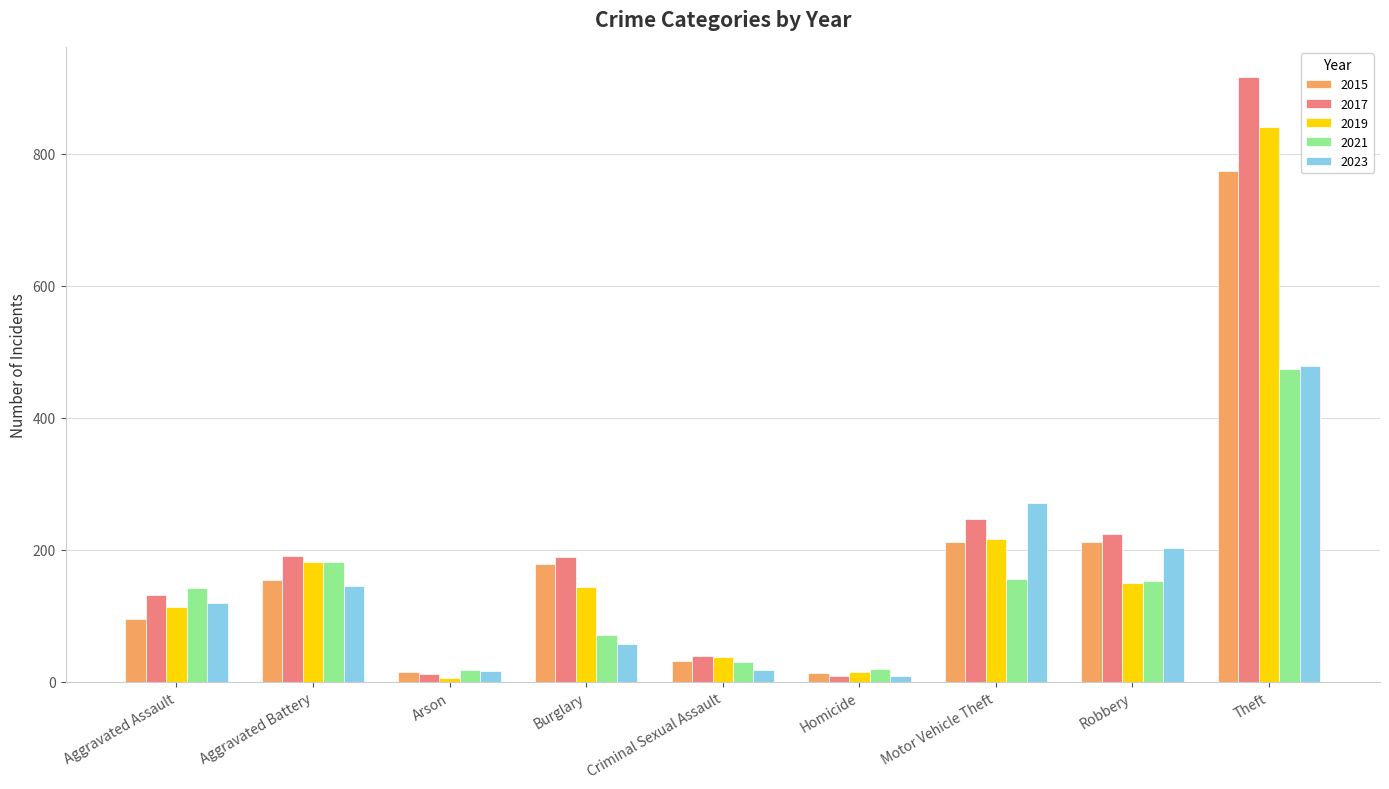

Is the value of 2015 at Theft greater than the value of 2017 at Robbery?

Yes